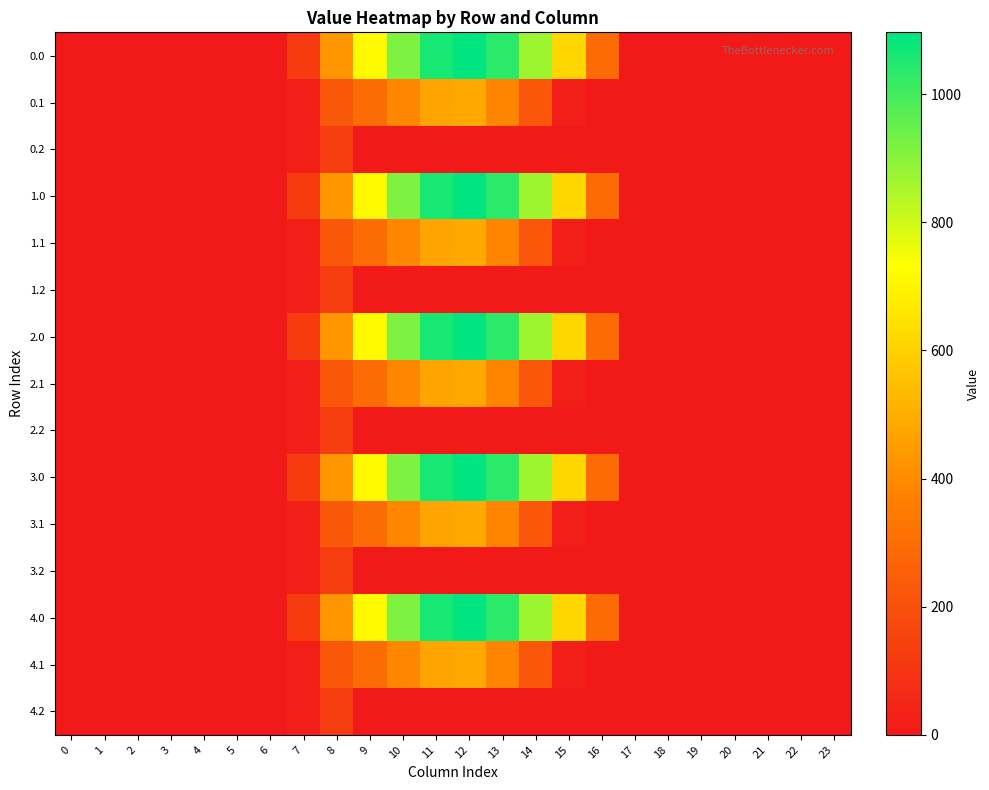

Reading left to right, extract all data points from this chart.

0.0: 0=0.0	1=0.0	2=0.0	3=0.0	4=0.0	5=0.0	6=0.0	7=120.6	8=430.3	9=716.9	10=916.2	11=1060.3	12=1096.7	13=1032.9	14=870.6	15=615.9	16=294.5	17=0.0	18=0.0	19=0.0	20=0.0	21=0.0	22=0.0	23=0.0
0.1: 0=0.0	1=0.0	2=0.0	3=0.0	4=0.0	5=0.0	6=0.0	7=17.7	8=227.5	9=295.9	10=388.1	11=471.7	12=485.4	13=382.7	14=219.2	15=17.3	16=0.0	17=0.0	18=0.0	19=0.0	20=0.0	21=0.0	22=0.0	23=0.0
0.2: 0=0.0	1=0.0	2=0.0	3=0.0	4=0.0	5=0.0	6=0.0	7=22.3	8=134.2	9=0.0	10=0.0	11=0.0	12=0.0	13=0.0	14=0.0	15=0.0	16=0.0	17=0.0	18=0.0	19=0.0	20=0.0	21=0.0	22=0.0	23=0.0
1.0: 0=0.0	1=0.0	2=0.0	3=0.0	4=0.0	5=0.0	6=0.0	7=120.6	8=430.3	9=716.9	10=916.2	11=1060.3	12=1096.7	13=1032.9	14=870.6	15=615.9	16=294.5	17=0.0	18=0.0	19=0.0	20=0.0	21=0.0	22=0.0	23=0.0
1.1: 0=0.0	1=0.0	2=0.0	3=0.0	4=0.0	5=0.0	6=0.0	7=17.7	8=227.5	9=295.9	10=388.1	11=471.7	12=485.4	13=382.7	14=219.2	15=17.3	16=0.0	17=0.0	18=0.0	19=0.0	20=0.0	21=0.0	22=0.0	23=0.0
1.2: 0=0.0	1=0.0	2=0.0	3=0.0	4=0.0	5=0.0	6=0.0	7=22.3	8=134.2	9=0.0	10=0.0	11=0.0	12=0.0	13=0.0	14=0.0	15=0.0	16=0.0	17=0.0	18=0.0	19=0.0	20=0.0	21=0.0	22=0.0	23=0.0
2.0: 0=0.0	1=0.0	2=0.0	3=0.0	4=0.0	5=0.0	6=0.0	7=120.6	8=430.3	9=716.9	10=916.2	11=1060.3	12=1096.7	13=1032.9	14=870.6	15=615.9	16=294.5	17=0.0	18=0.0	19=0.0	20=0.0	21=0.0	22=0.0	23=0.0
2.1: 0=0.0	1=0.0	2=0.0	3=0.0	4=0.0	5=0.0	6=0.0	7=17.7	8=227.5	9=295.9	10=388.1	11=471.7	12=485.4	13=382.7	14=219.2	15=17.3	16=0.0	17=0.0	18=0.0	19=0.0	20=0.0	21=0.0	22=0.0	23=0.0
2.2: 0=0.0	1=0.0	2=0.0	3=0.0	4=0.0	5=0.0	6=0.0	7=22.3	8=134.2	9=0.0	10=0.0	11=0.0	12=0.0	13=0.0	14=0.0	15=0.0	16=0.0	17=0.0	18=0.0	19=0.0	20=0.0	21=0.0	22=0.0	23=0.0
3.0: 0=0.0	1=0.0	2=0.0	3=0.0	4=0.0	5=0.0	6=0.0	7=120.6	8=430.3	9=716.9	10=916.2	11=1060.3	12=1096.7	13=1032.9	14=870.6	15=615.9	16=294.5	17=0.0	18=0.0	19=0.0	20=0.0	21=0.0	22=0.0	23=0.0
3.1: 0=0.0	1=0.0	2=0.0	3=0.0	4=0.0	5=0.0	6=0.0	7=17.7	8=227.5	9=295.9	10=388.1	11=471.7	12=485.4	13=382.7	14=219.2	15=17.3	16=0.0	17=0.0	18=0.0	19=0.0	20=0.0	21=0.0	22=0.0	23=0.0
3.2: 0=0.0	1=0.0	2=0.0	3=0.0	4=0.0	5=0.0	6=0.0	7=22.3	8=134.2	9=0.0	10=0.0	11=0.0	12=0.0	13=0.0	14=0.0	15=0.0	16=0.0	17=0.0	18=0.0	19=0.0	20=0.0	21=0.0	22=0.0	23=0.0
4.0: 0=0.0	1=0.0	2=0.0	3=0.0	4=0.0	5=0.0	6=0.0	7=120.6	8=430.3	9=716.9	10=916.2	11=1060.3	12=1096.7	13=1032.9	14=870.6	15=615.9	16=294.5	17=0.0	18=0.0	19=0.0	20=0.0	21=0.0	22=0.0	23=0.0
4.1: 0=0.0	1=0.0	2=0.0	3=0.0	4=0.0	5=0.0	6=0.0	7=17.7	8=227.5	9=295.9	10=388.1	11=471.7	12=485.4	13=382.7	14=219.2	15=17.3	16=0.0	17=0.0	18=0.0	19=0.0	20=0.0	21=0.0	22=0.0	23=0.0
4.2: 0=0.0	1=0.0	2=0.0	3=0.0	4=0.0	5=0.0	6=0.0	7=22.3	8=134.2	9=0.0	10=0.0	11=0.0	12=0.0	13=0.0	14=0.0	15=0.0	16=0.0	17=0.0	18=0.0	19=0.0	20=0.0	21=0.0	22=0.0	23=0.0